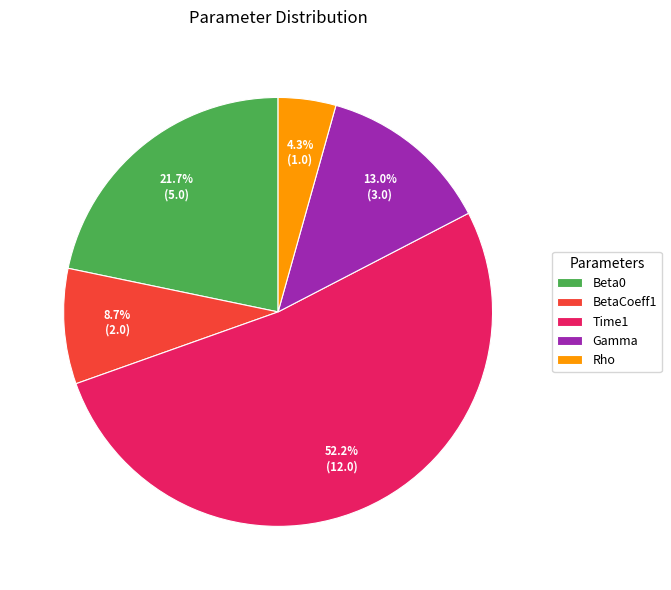

Rank the categories by value from lowest to highest.

Rho, BetaCoeff1, Gamma, Beta0, Time1